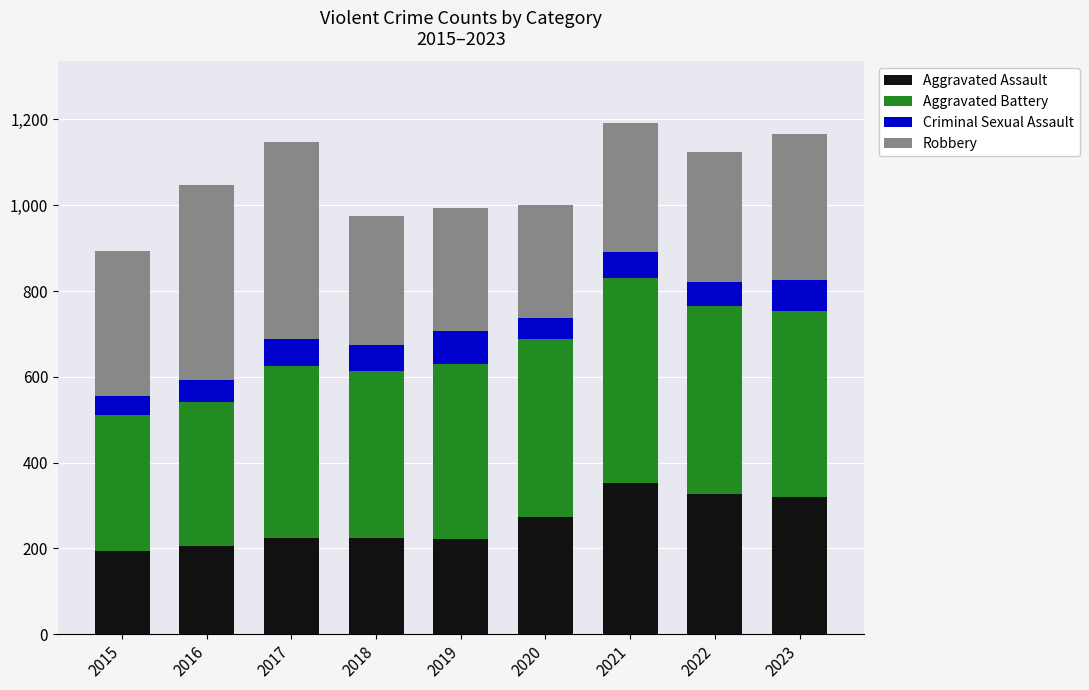

What is the minimum value for Aggravated Assault?

194